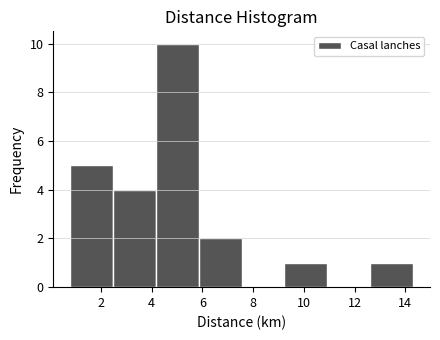

Over which range of the x-axis is the bar tallest?

4.2 to 5.8